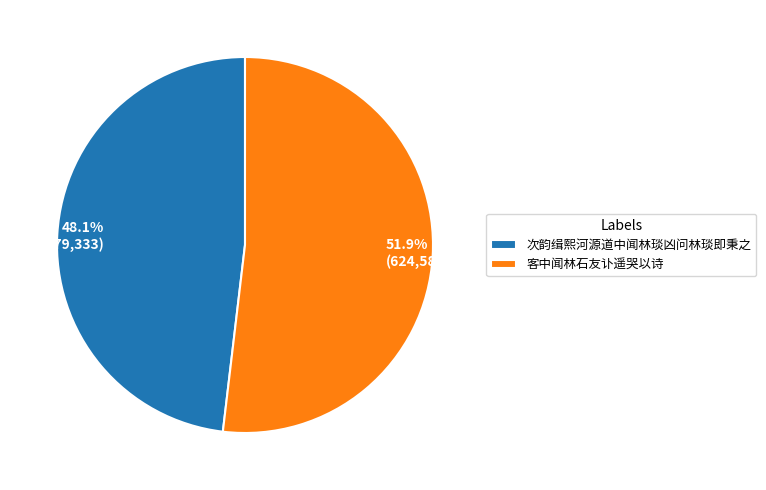

To the nearest percent, what is the average slice percentage?

50%